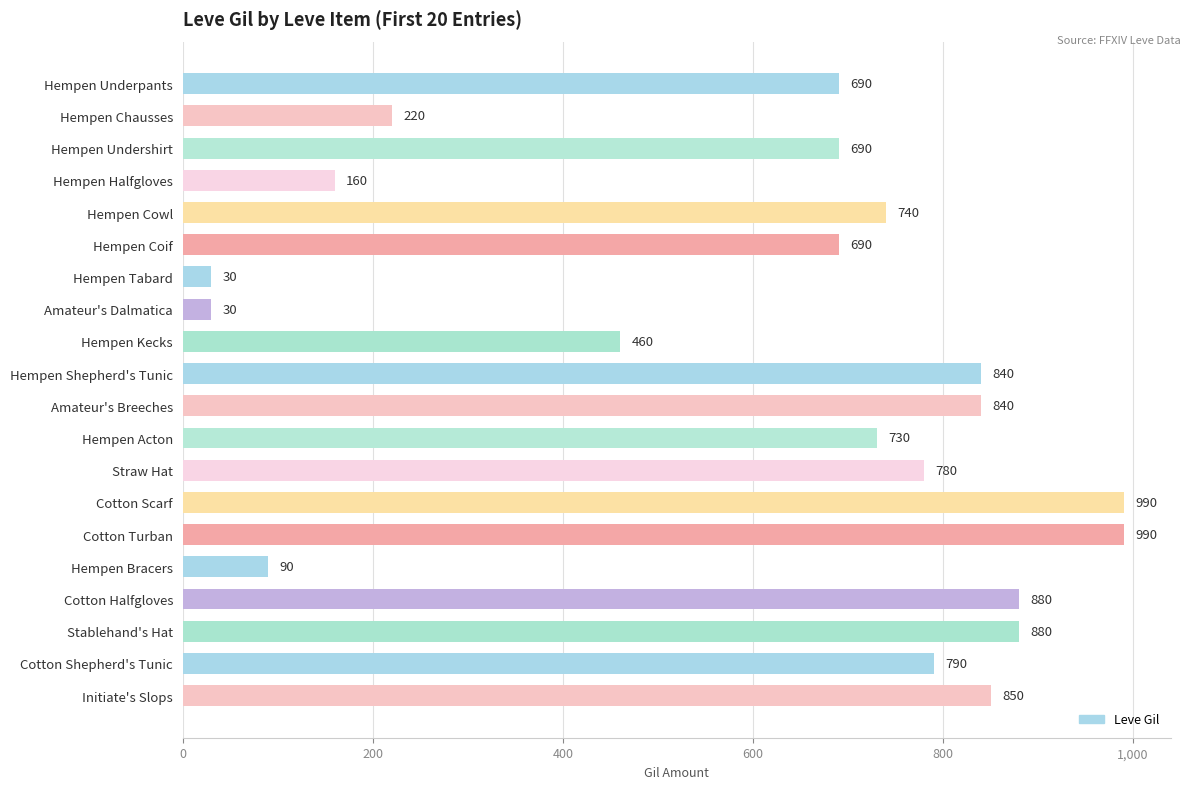

What is the difference between the values at Hempen Bracers and Hempen Acton?

640